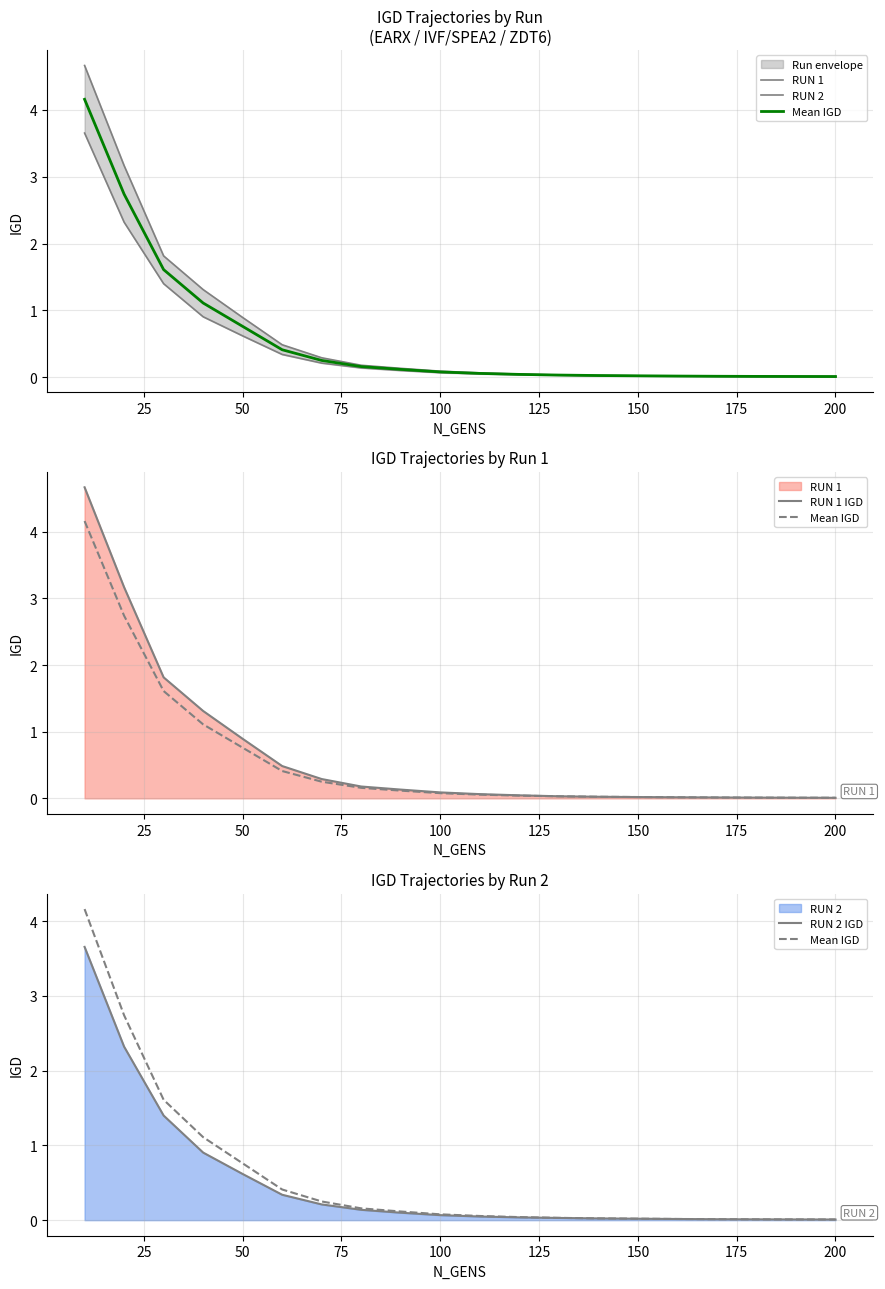

True or false: RUN 2 IGD and RUN 1 intersect in this chart.

True